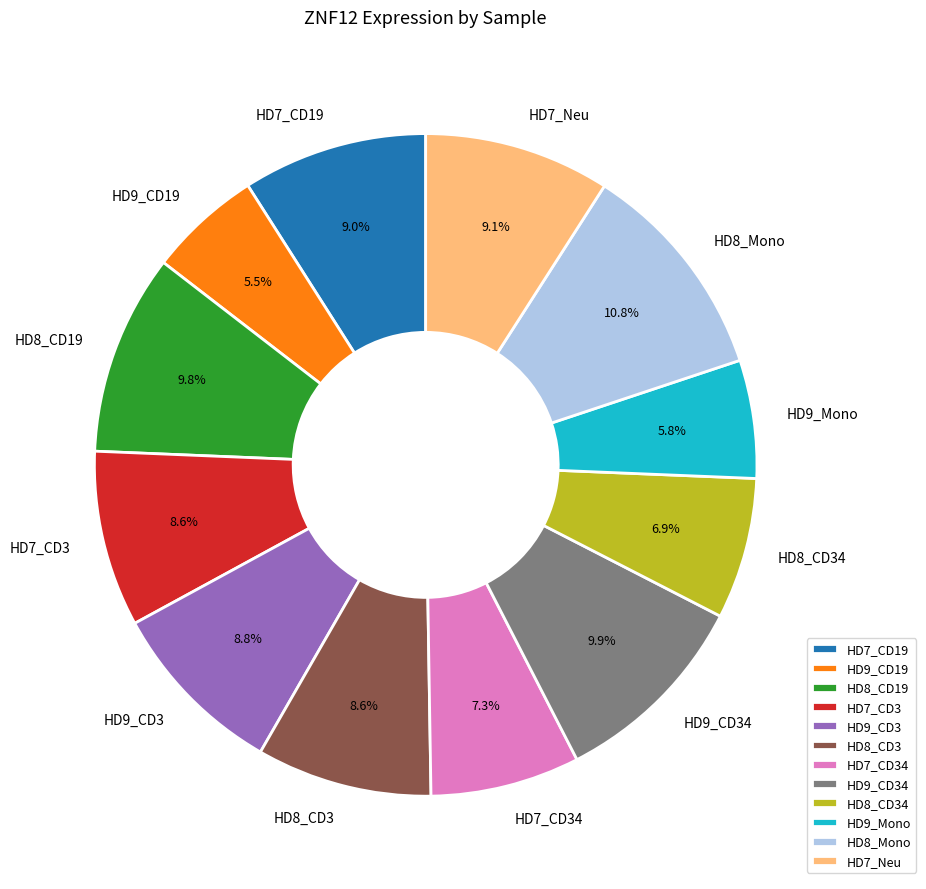

Is there a majority slice in this chart?

No